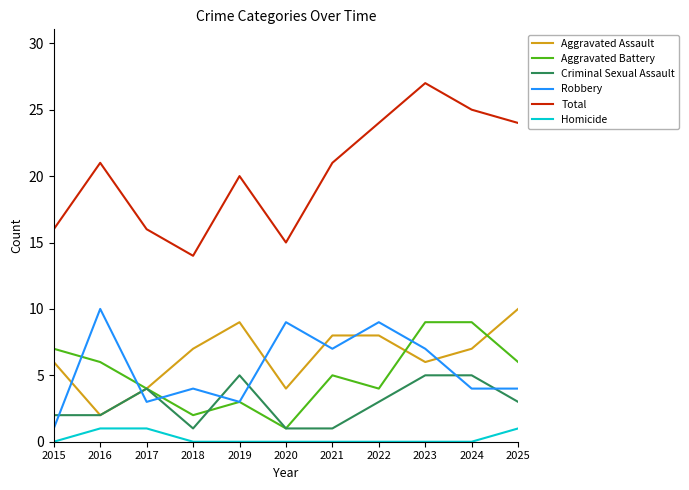

Reading left to right, list all the values displayed in this chart.

Aggravated Assault: 2015=6	2016=2	2017=4	2018=7	2019=9	2020=4	2021=8	2022=8	2023=6	2024=7	2025=10
Aggravated Battery: 2015=7	2016=6	2017=4	2018=2	2019=3	2020=1	2021=5	2022=4	2023=9	2024=9	2025=6
Criminal Sexual Assault: 2015=2	2016=2	2017=4	2018=1	2019=5	2020=1	2021=1	2022=3	2023=5	2024=5	2025=3
Robbery: 2015=1	2016=10	2017=3	2018=4	2019=3	2020=9	2021=7	2022=9	2023=7	2024=4	2025=4
Total: 2015=16	2016=21	2017=16	2018=14	2019=20	2020=15	2021=21	2022=24	2023=27	2024=25	2025=24
Homicide: 2015=0	2016=1	2017=1	2018=0	2019=0	2020=0	2021=0	2022=0	2023=0	2024=0	2025=1